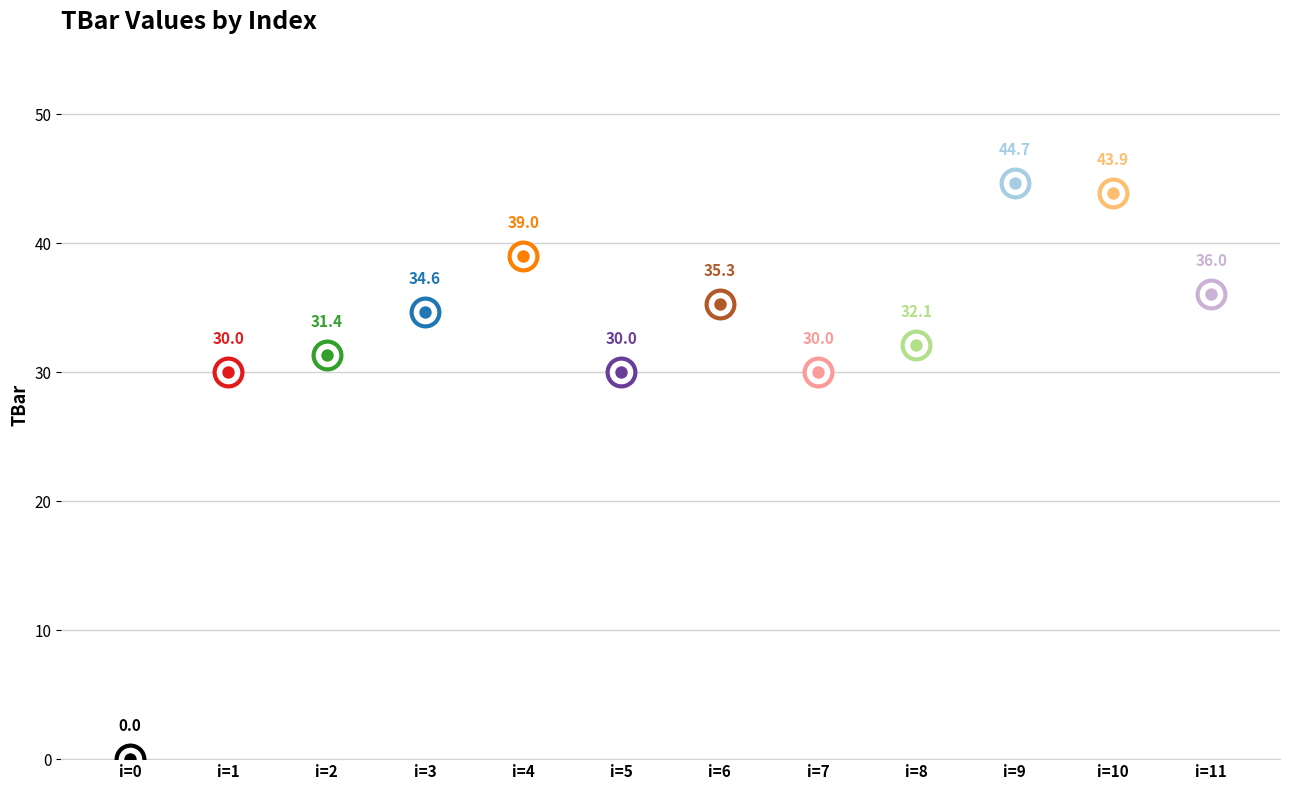

Which has a higher value, 7 or 4?

4